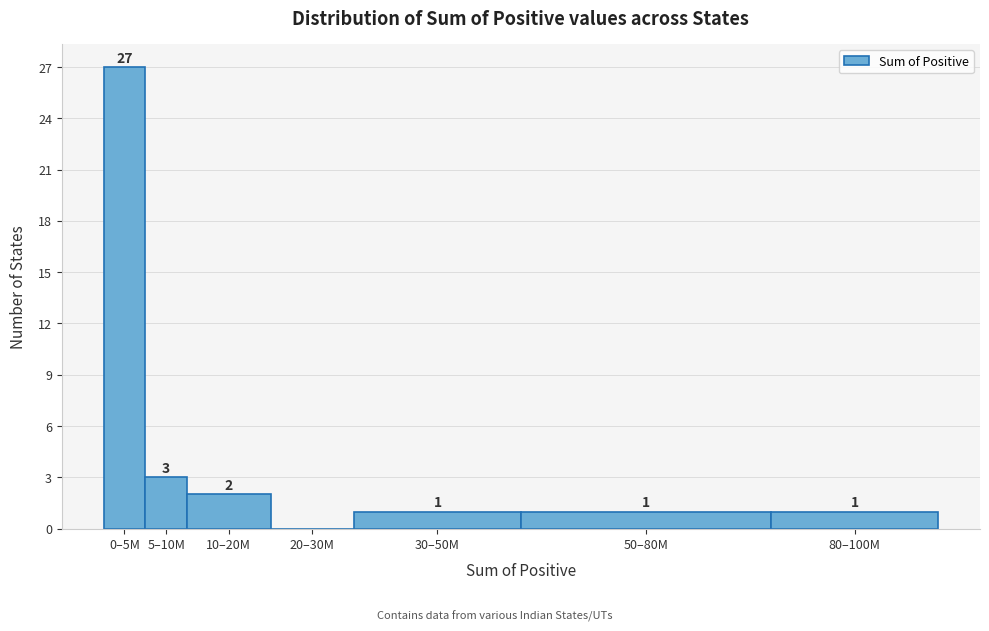

Reading left to right, list all the values displayed in this chart.

0–5M=27	5–10M=3	10–20M=2	20–30M=0	30–50M=1	50–80M=1	80–100M=1